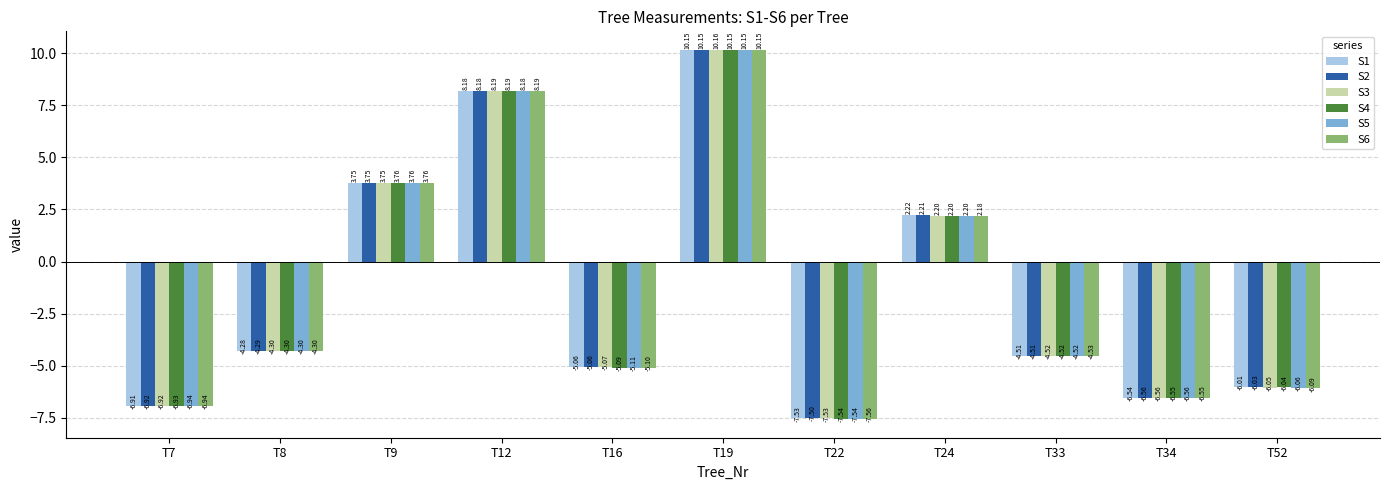

Between T8 and T22, which series saw the biggest shift?

S6